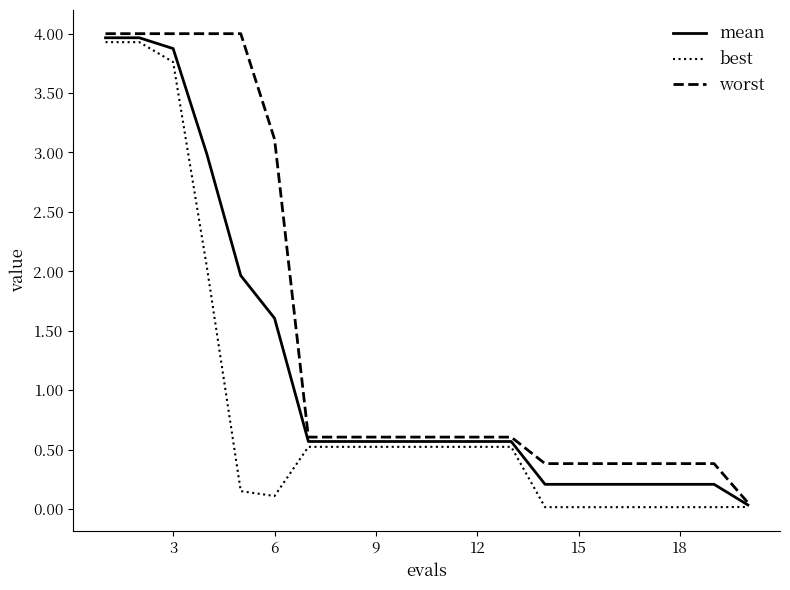

What are all the series names shown in the legend?

mean, best, worst